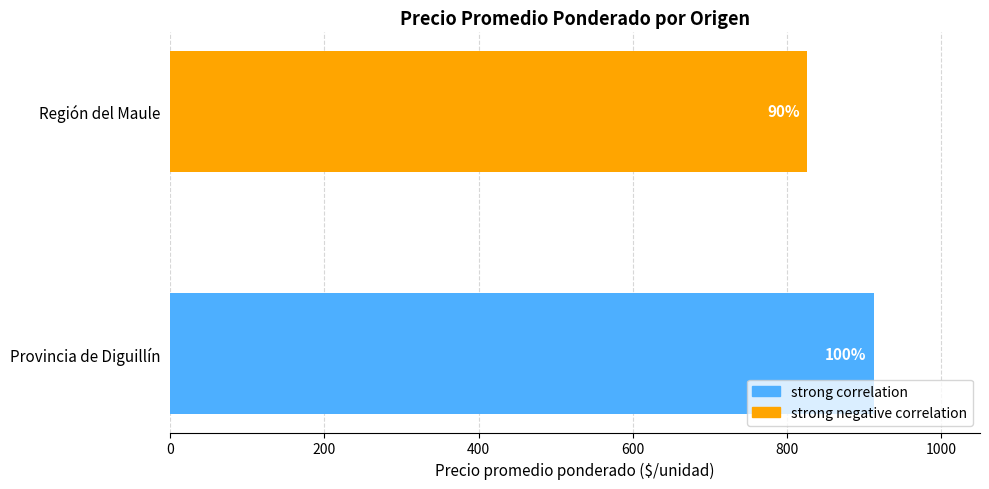

Does the chart contain stacked bars?

No